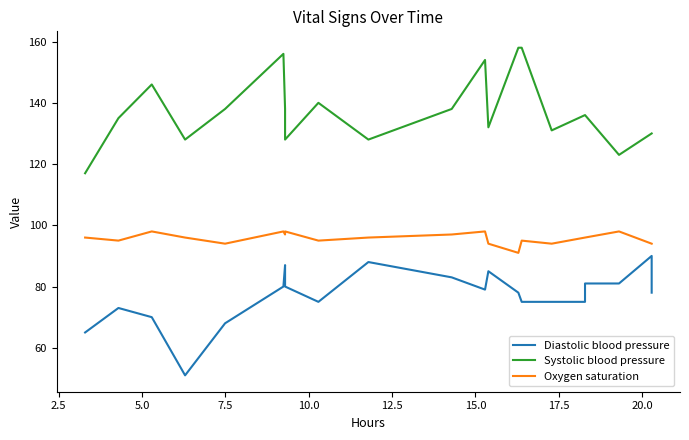

Reading left to right, what are all the values shown in this chart?

Diastolic blood pressure: 65	73	70	51	68	80	87	80	75	88	83	79	85	78	75	75	75	81	81	90	78
Systolic blood pressure: 117	135	146	128	138	156	138	128	140	128	138	154	132	158	158	131	136	136	123	130	130
Oxygen saturation: 96	95	98	96	94	98	97	98	95	96	97	98	94	91	95	94	96	96	98	94	94